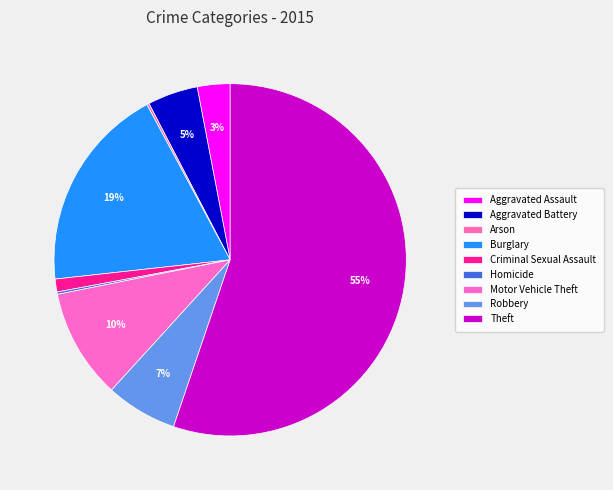

Between Burglary and Theft, which is larger?

Theft